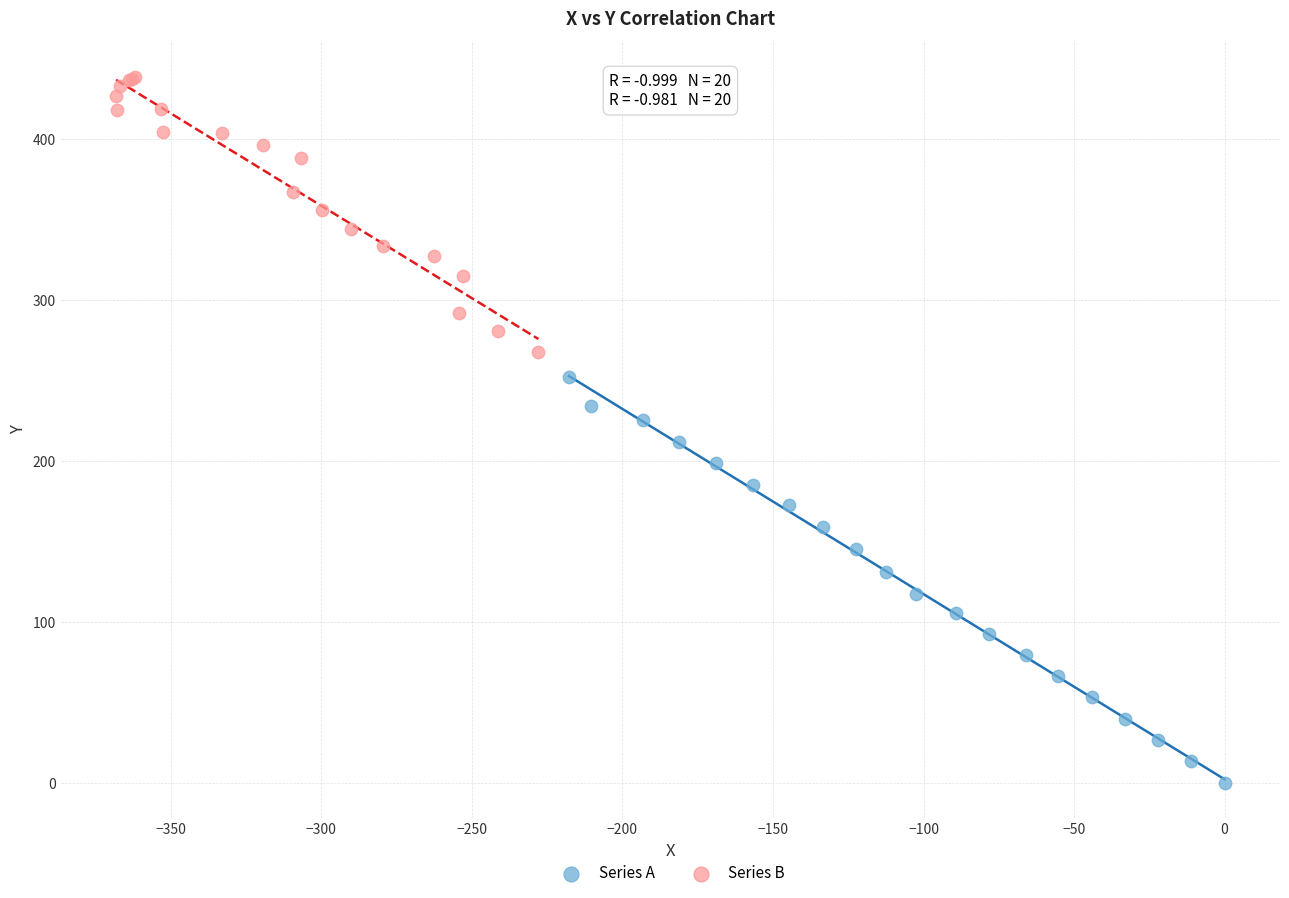

Which series reaches the minimum Y coordinate?

Series A